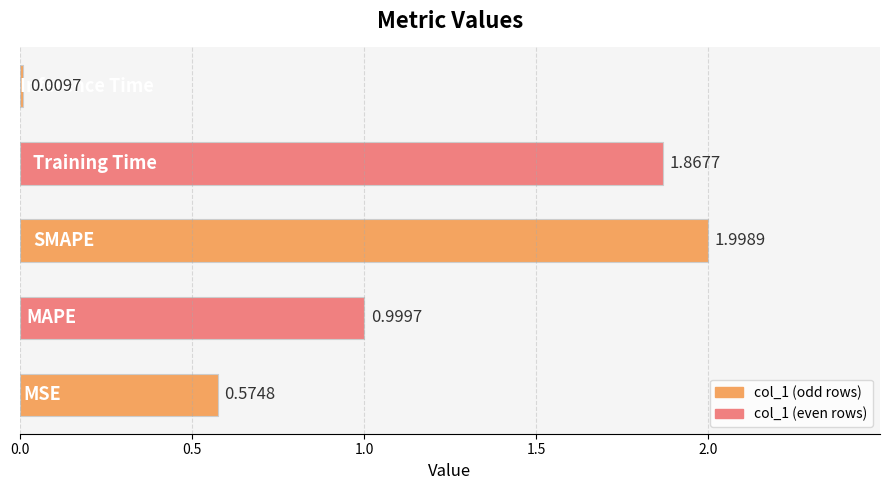

What is the difference between the second highest and second lowest values?

1.3